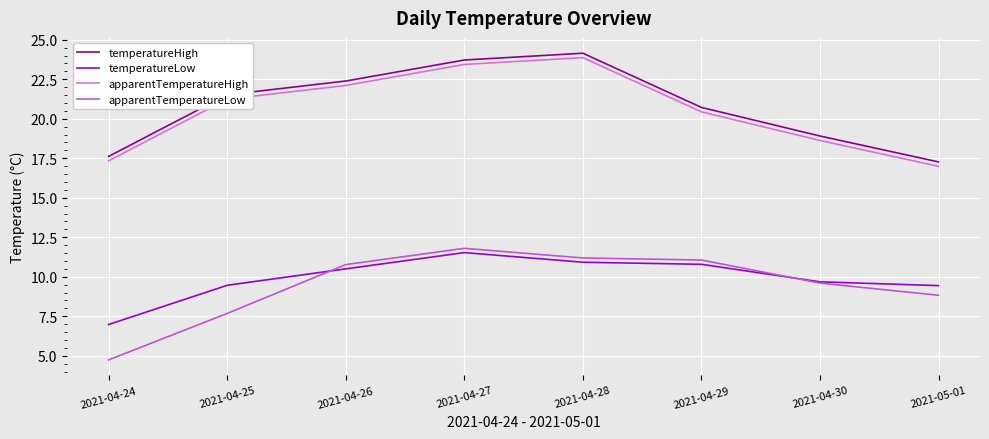

Which category has the highest value across all series?

2021-04-28